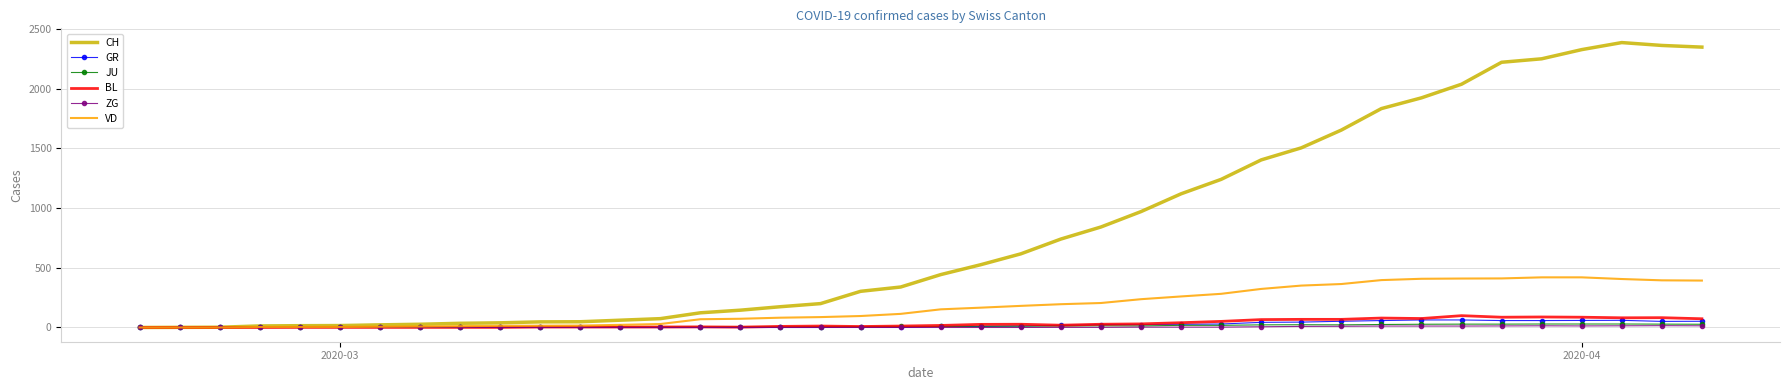

Which series has the largest total across all categories?

CH